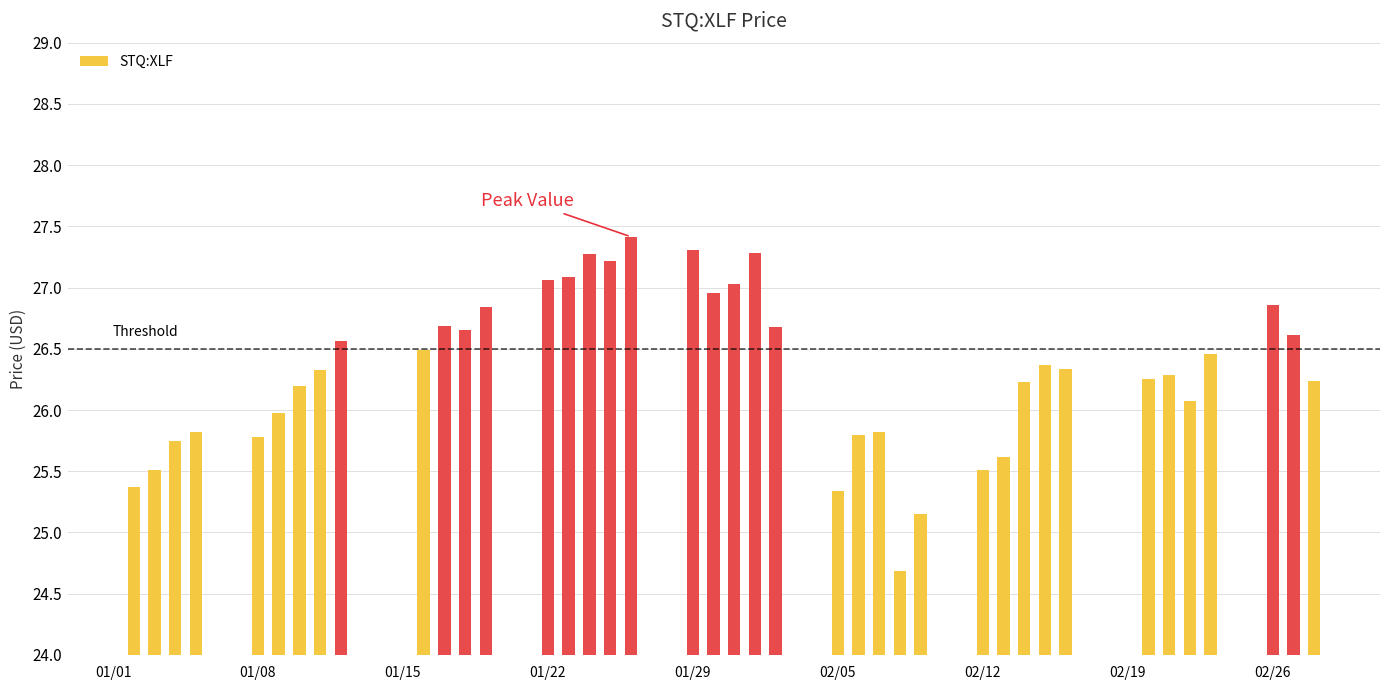

What is the smallest value displayed?

24.7